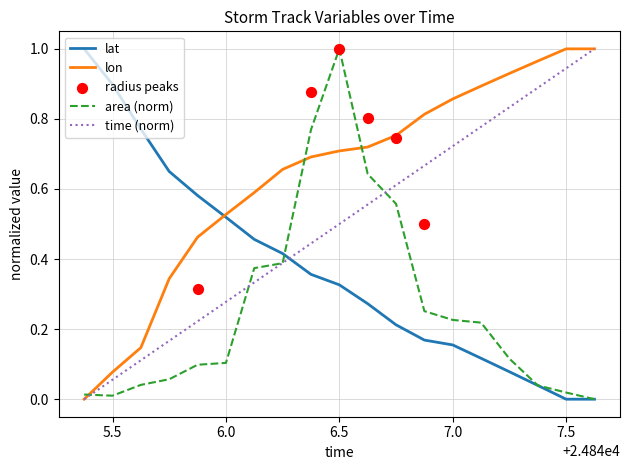

Which series reaches the minimum Y coordinate?

time